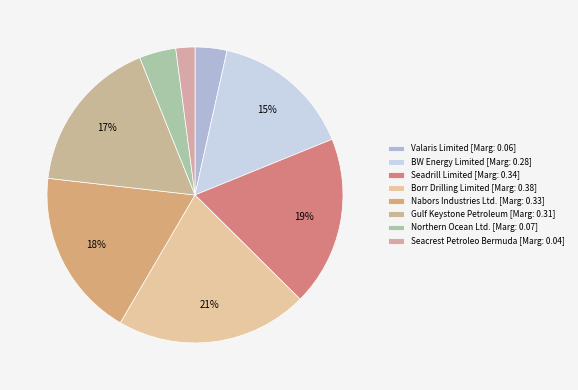

True or false: Seadrill Limited accounts for 7% of the total.

False